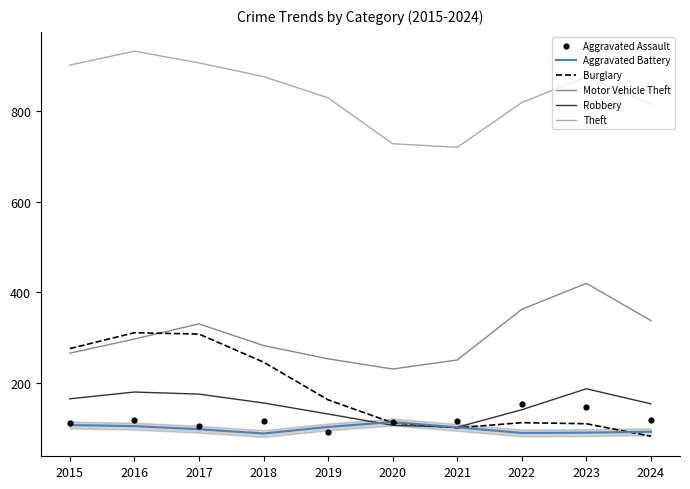

At which category is the sum across all series the highest?

2016